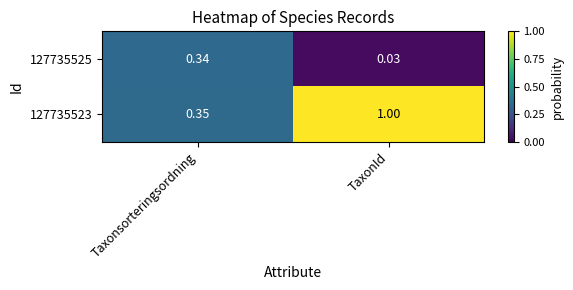

At which category is the sum across all series the highest?

TaxonId